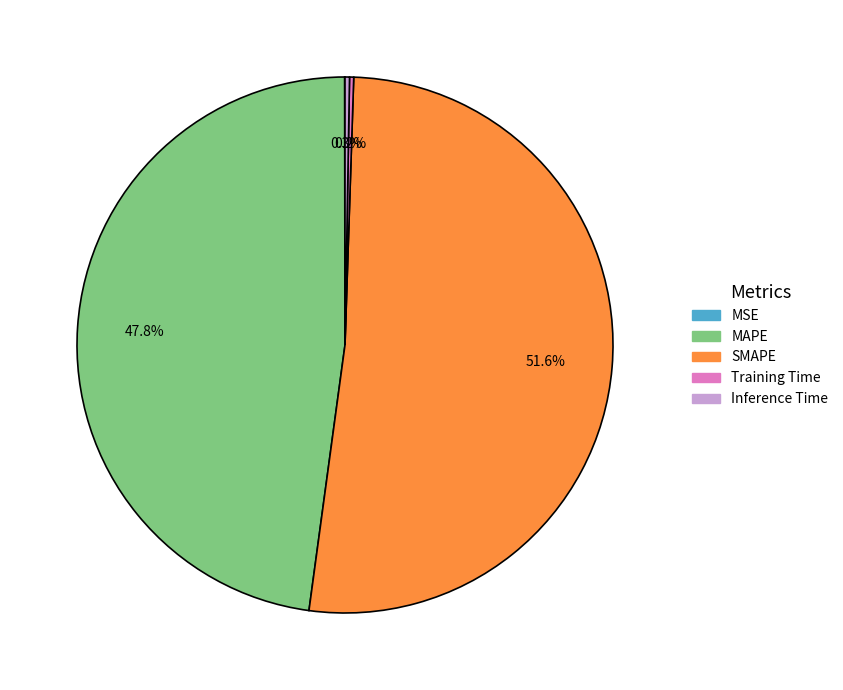

Does any single category account for the majority?

Yes